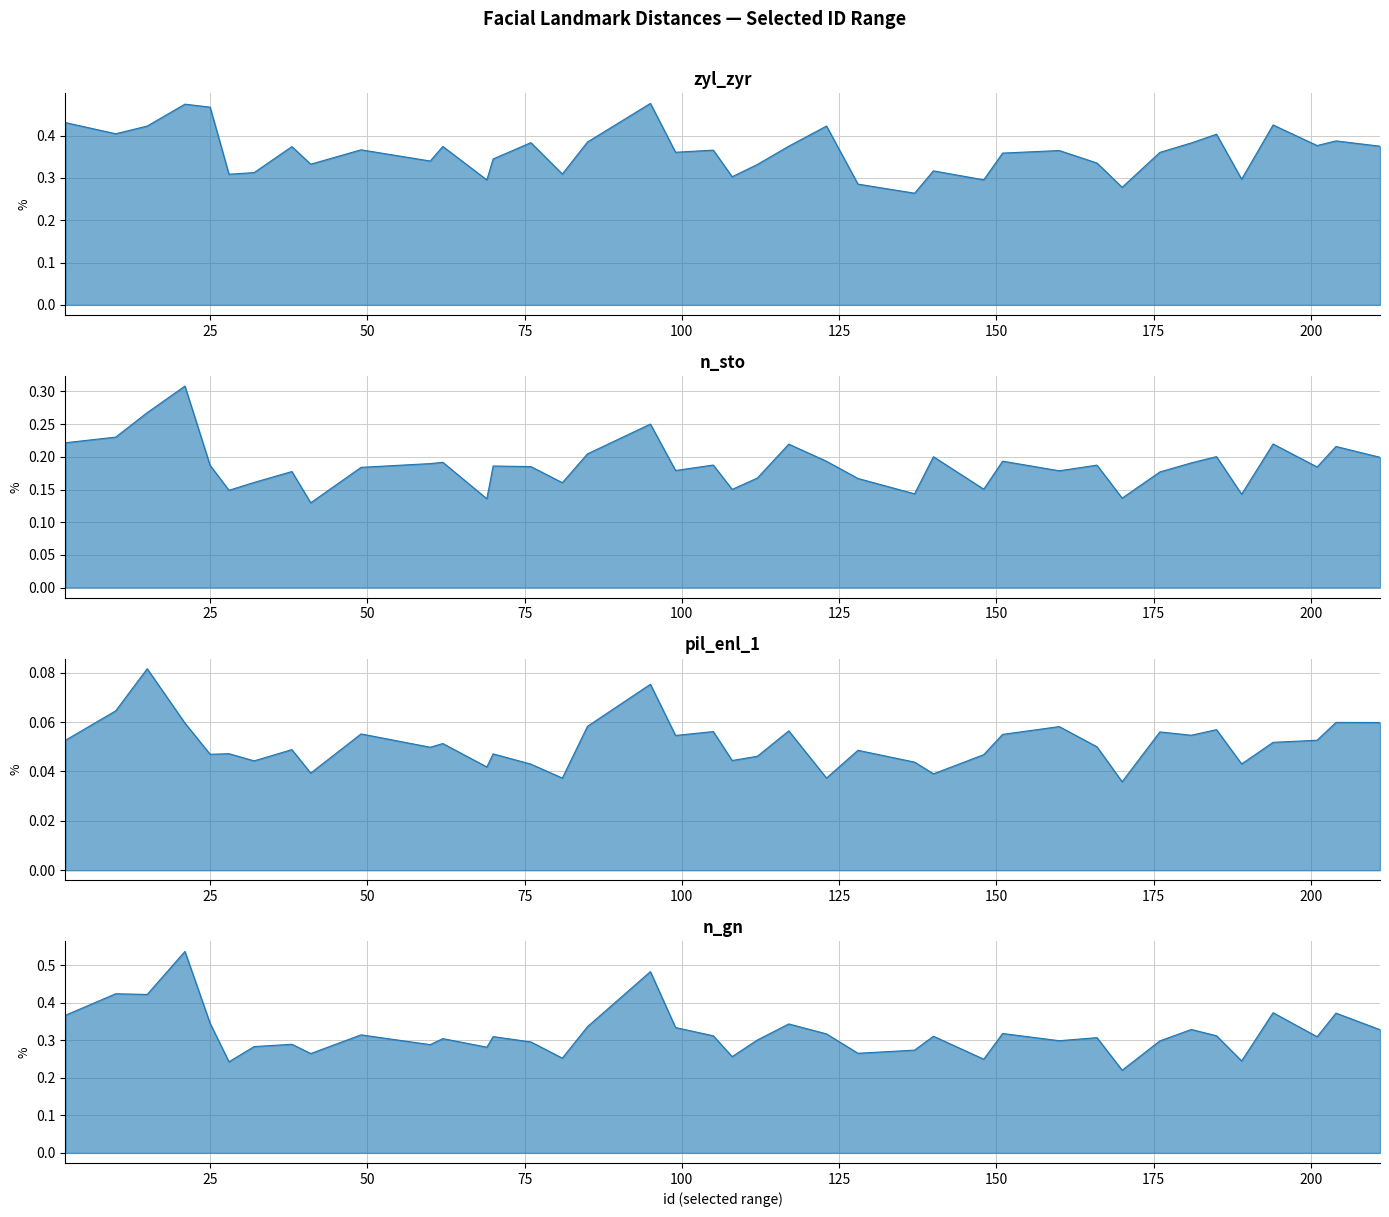

What is the greatest value displayed?

0.5